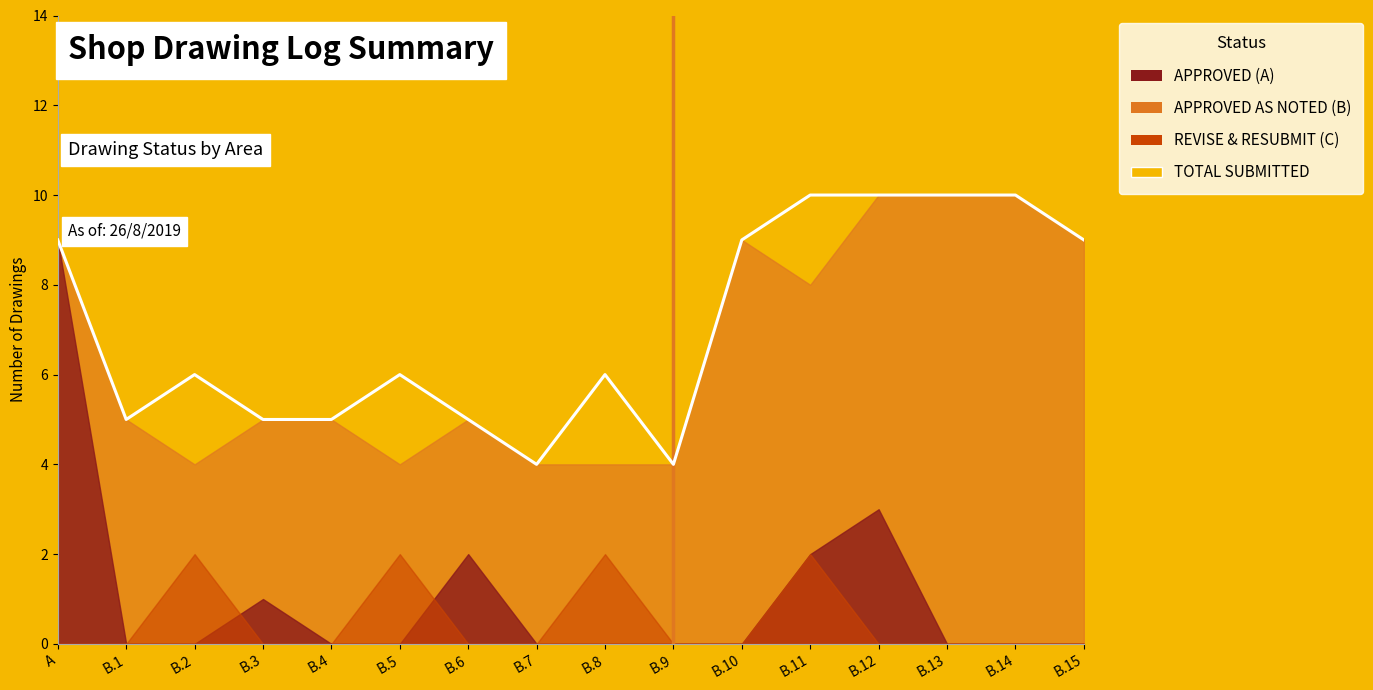

How many values in the TOTAL DRAWINGS SUBMITTED series exceed 6?

7